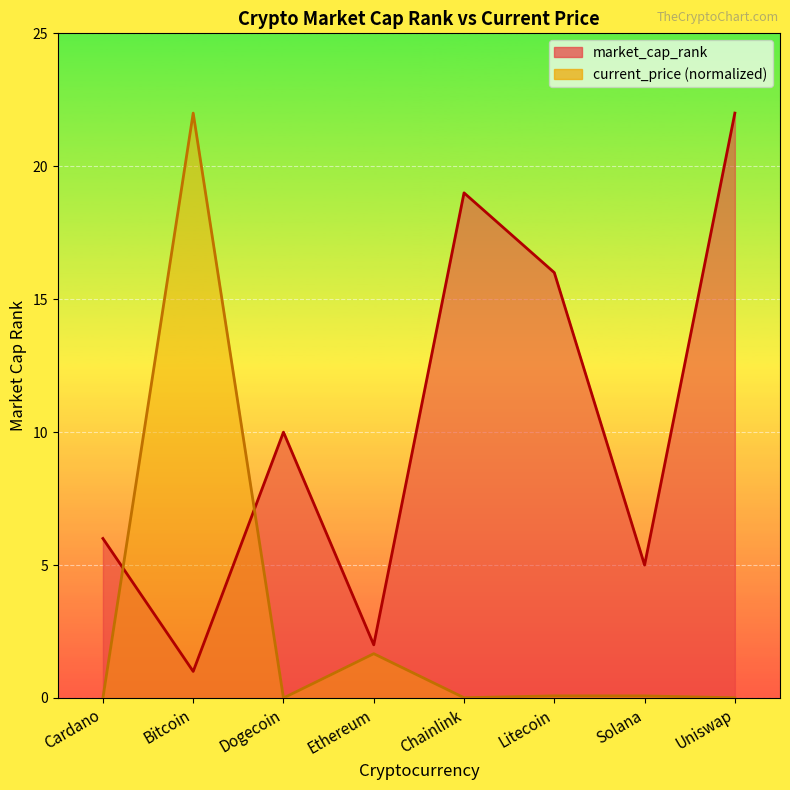

Which has a higher value, Solana or Chainlink?

Chainlink